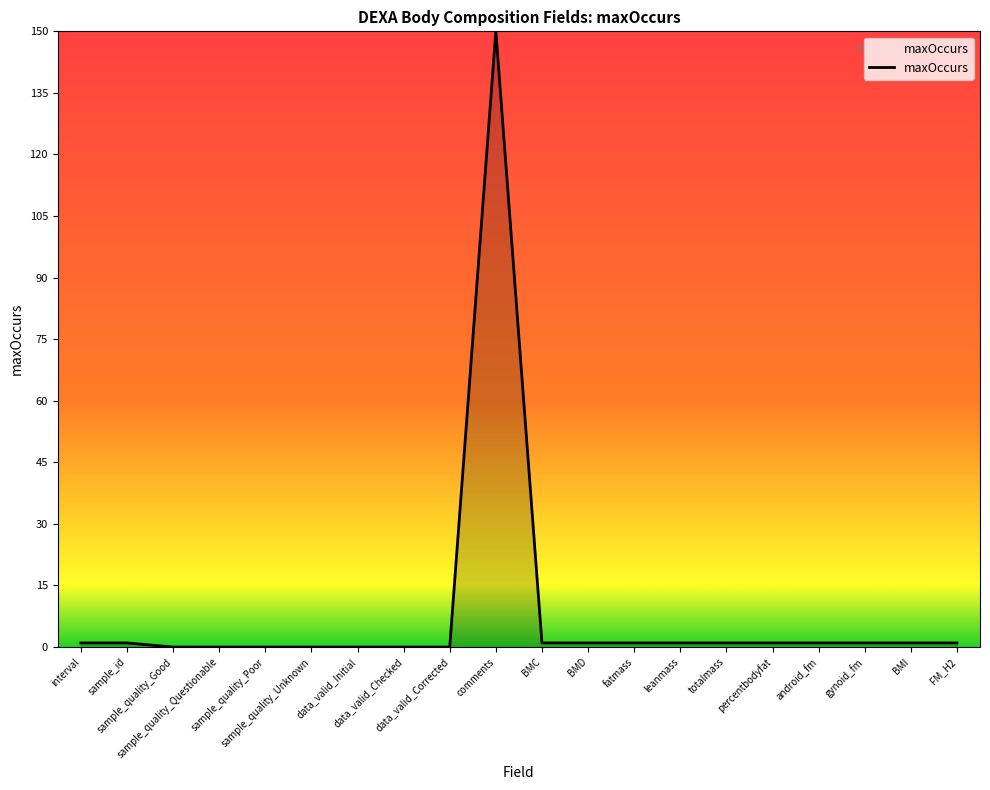

What is the greatest value displayed?

150